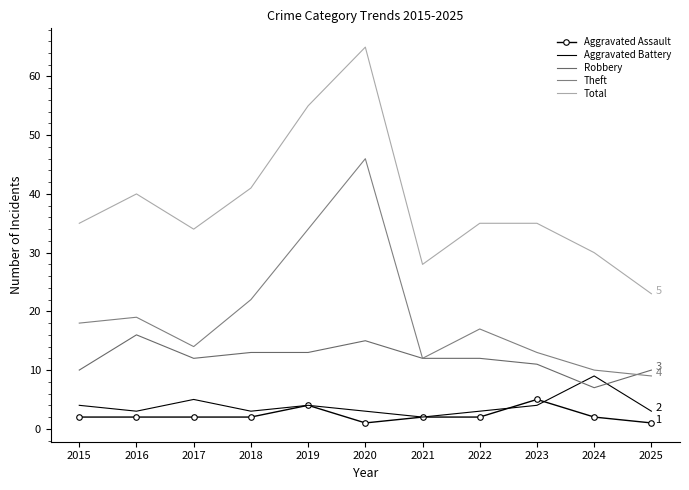

Reading right to left, extract all data points from this chart.

Aggravated Assault: 1	2	5	2	2	1	4	2	2	2	2
Aggravated Battery: 3	9	4	3	2	3	4	3	5	3	4
Robbery: 10	7	11	12	12	15	13	13	12	16	10
Theft: 9	10	13	17	12	46	34	22	14	19	18
Total: 23	30	35	35	28	65	55	41	34	40	35